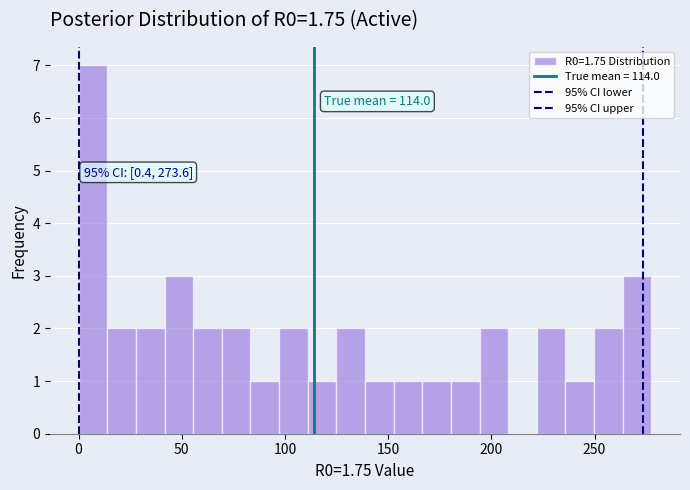

Read against the x-axis, roughly where is the centre of the tallest bar?

5